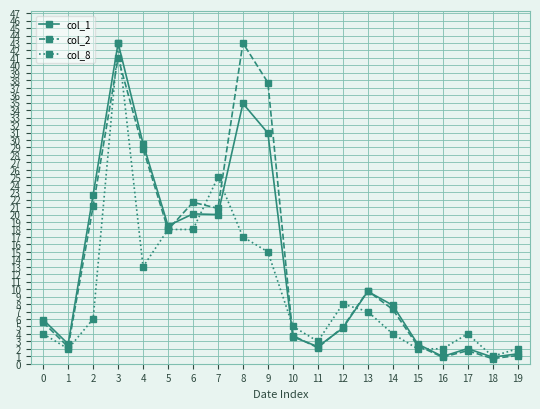

What is the difference between the col_1 values at 1 and 16?

1.7